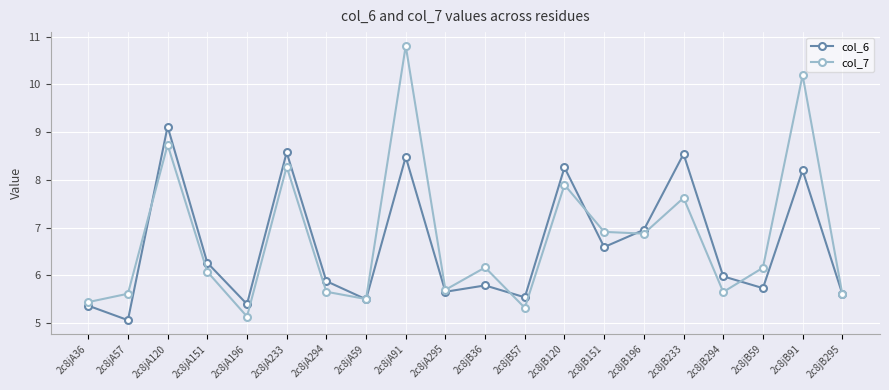

How many distinct data groups are displayed?

2